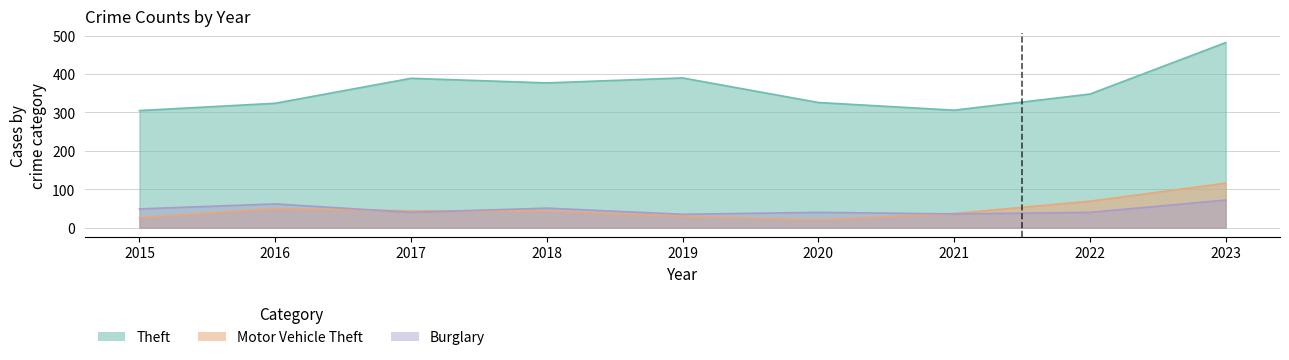

The Burglary series shows 51 at 2018. True or false?

True